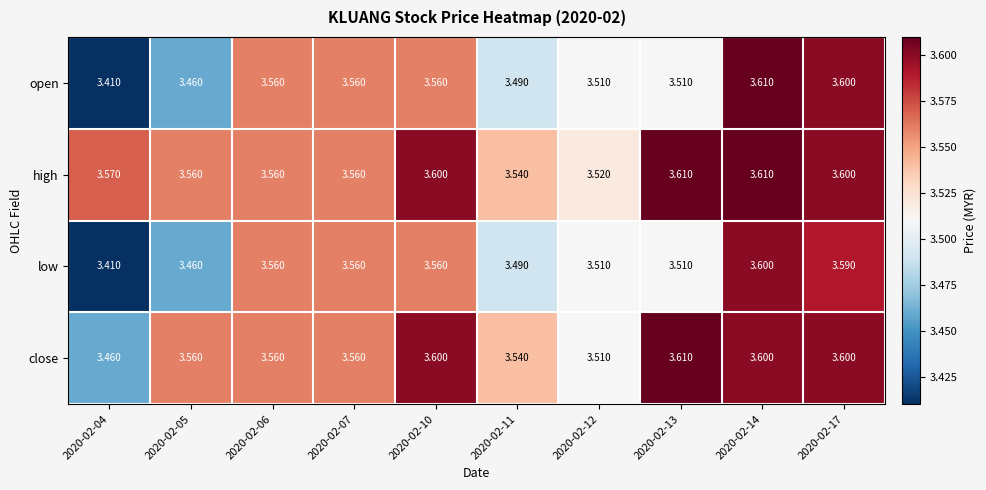

Which series has the widest spread of values?

open